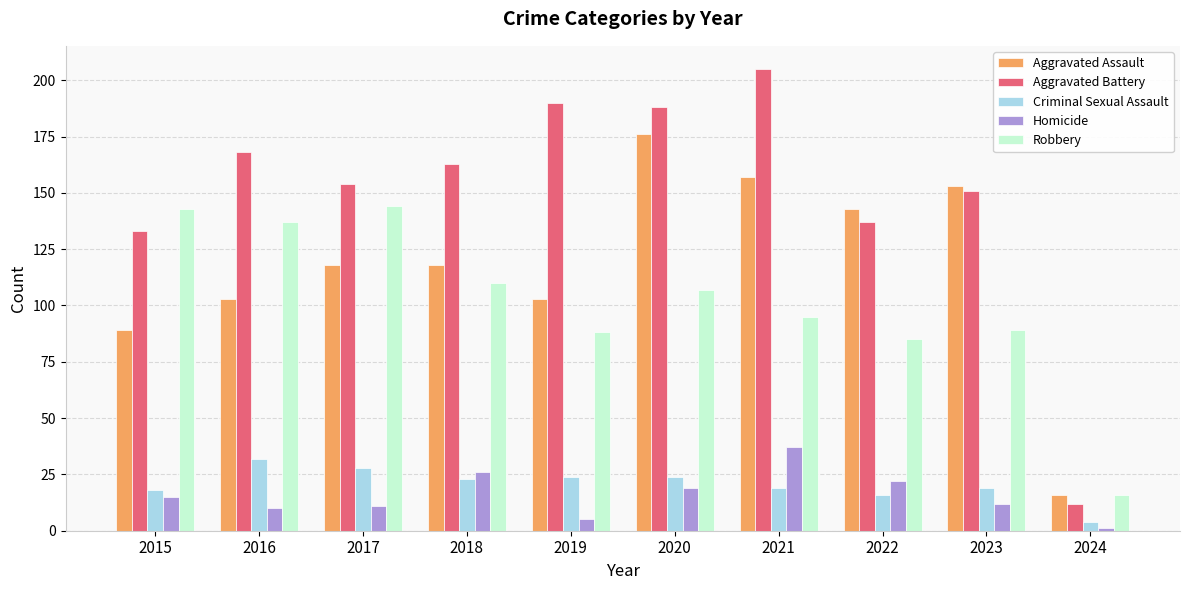

Reading right to left, extract all data points from this chart.

Aggravated Assault: 2024=16	2023=153	2022=143	2021=157	2020=176	2019=103	2018=118	2017=118	2016=103	2015=89
Aggravated Battery: 2024=12	2023=151	2022=137	2021=205	2020=188	2019=190	2018=163	2017=154	2016=168	2015=133
Criminal Sexual Assault: 2024=4	2023=19	2022=16	2021=19	2020=24	2019=24	2018=23	2017=28	2016=32	2015=18
Homicide: 2024=1	2023=12	2022=22	2021=37	2020=19	2019=5	2018=26	2017=11	2016=10	2015=15
Robbery: 2024=16	2023=89	2022=85	2021=95	2020=107	2019=88	2018=110	2017=144	2016=137	2015=143